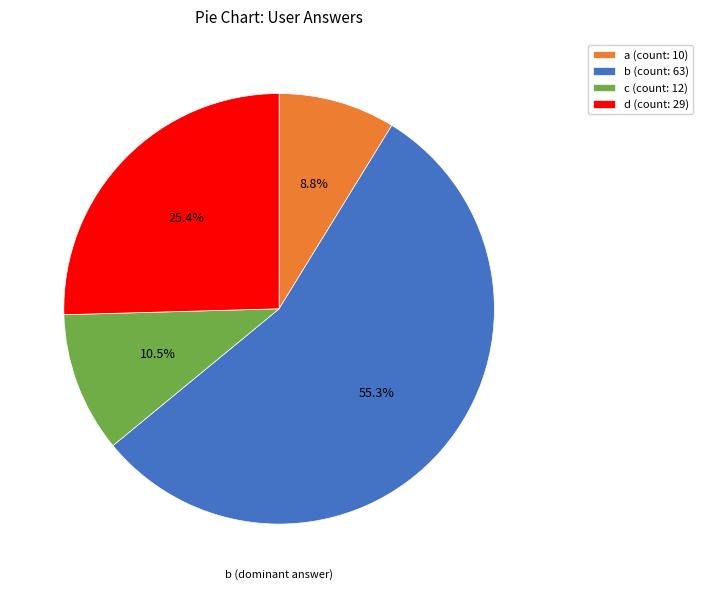

Approximately how many times larger is the value at a (count: 10) compared to c (count: 12)?

0.8